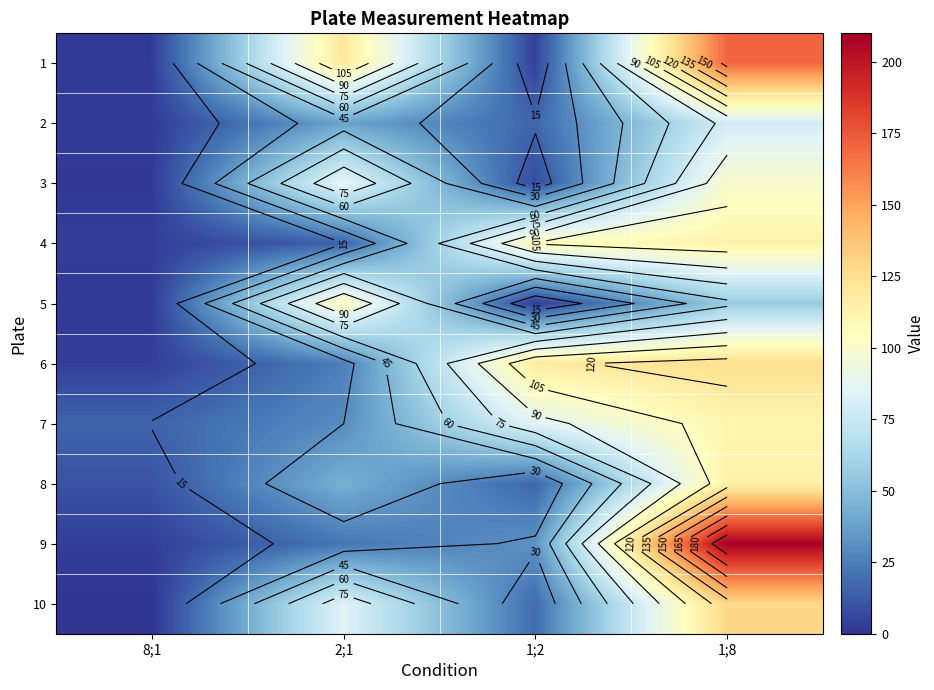

At how many categories does at least one series exceed 44?

3